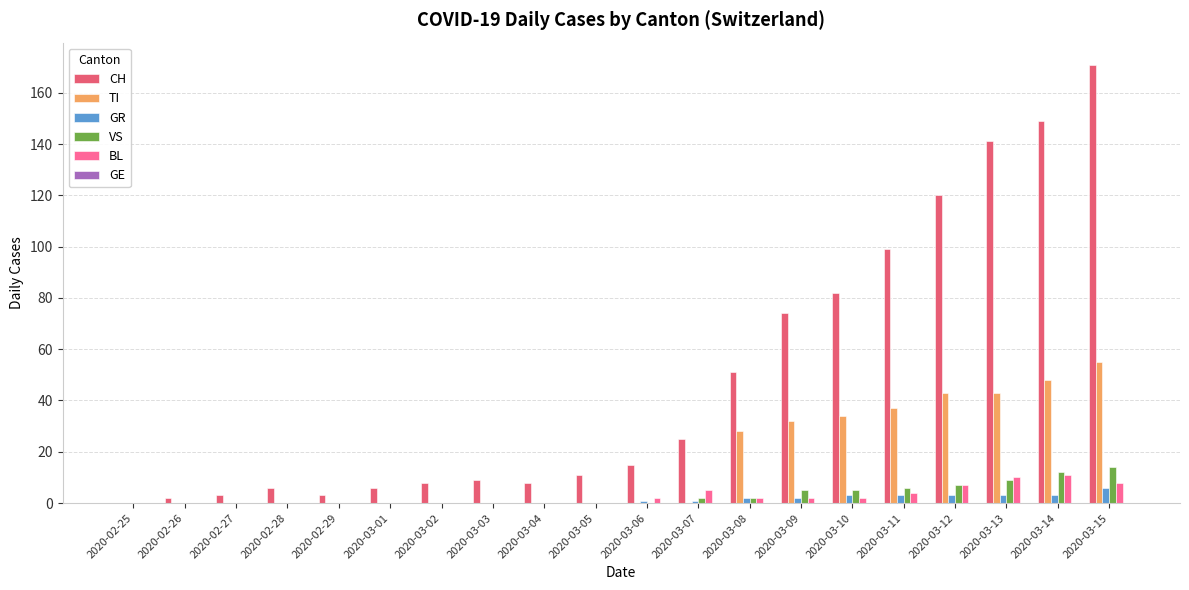

Which series has the largest total across all categories?

CH